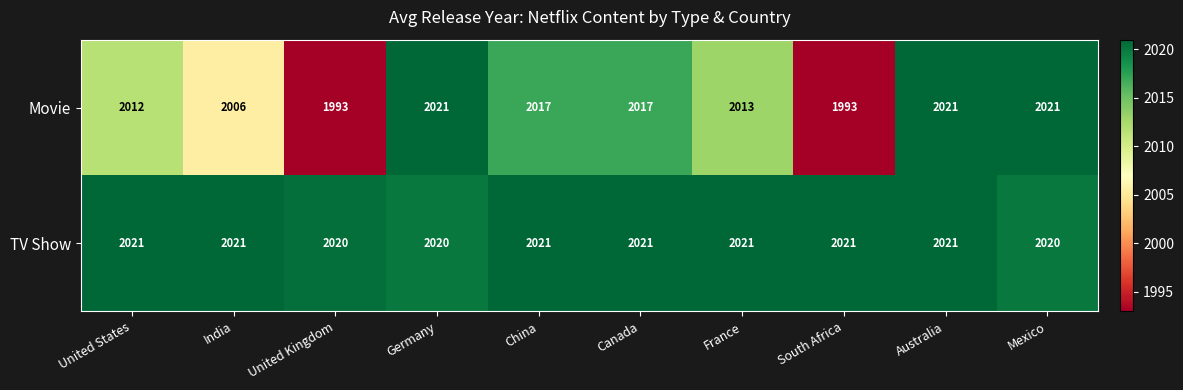

List the series in order of their overall mean, highest first.

TV Show, Movie